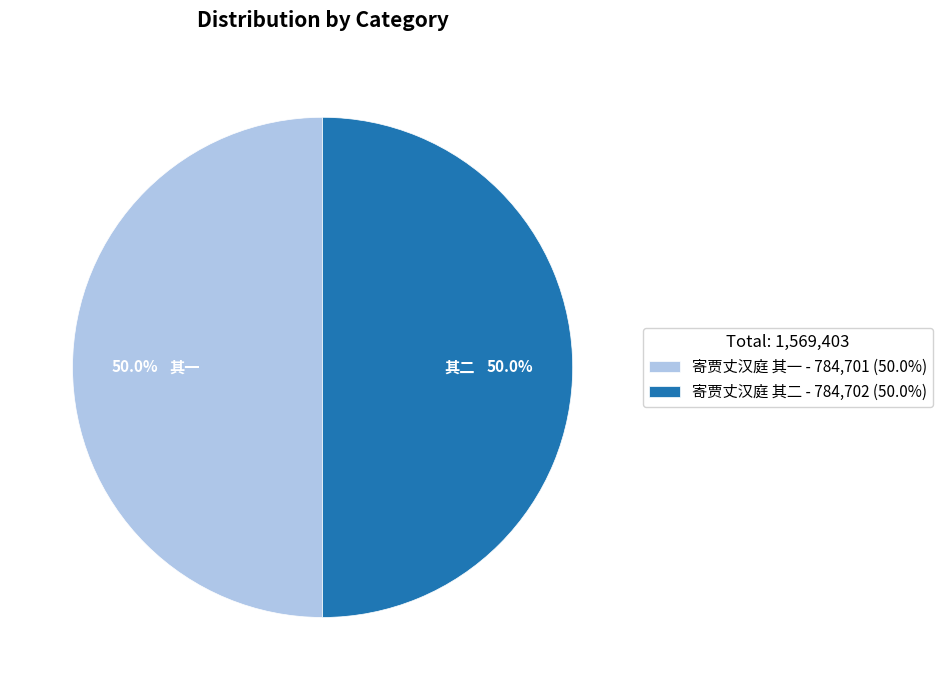

What is the total percentage of 寄贾丈汉庭 其二 and 寄贾丈汉庭 其一?

100.0%